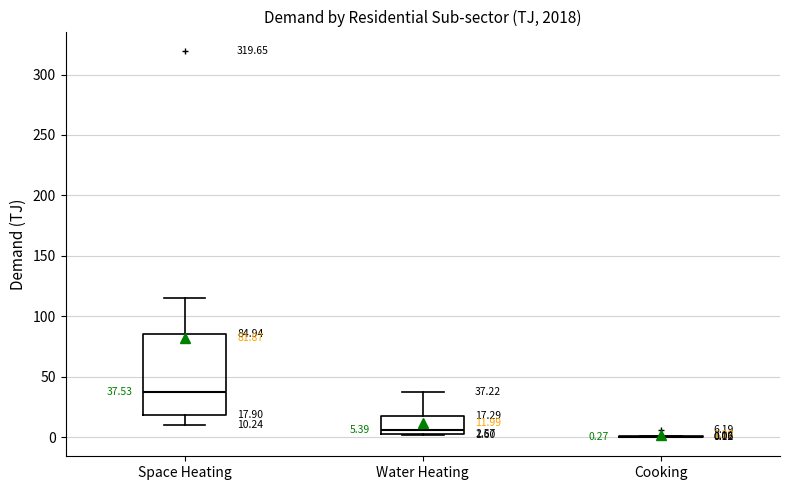

Which box is the tallest, from its lower edge to its upper edge?

Space Heating